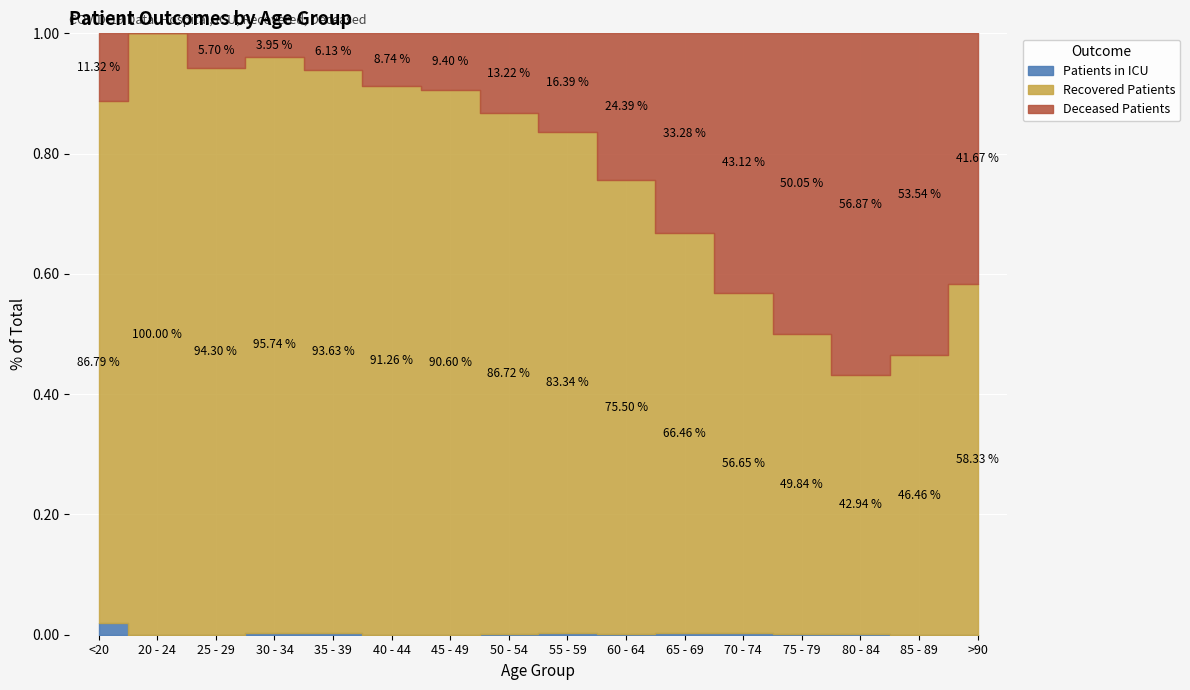

Between 65 - 69 and 75 - 79, which is larger?

65 - 69